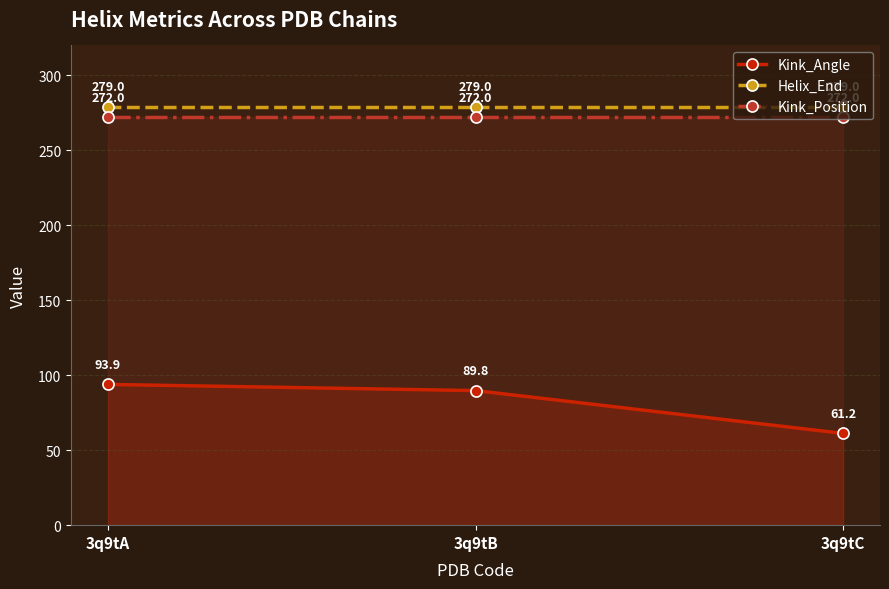

Where is Kink_Angle nearest to the value 77?

3q9tB